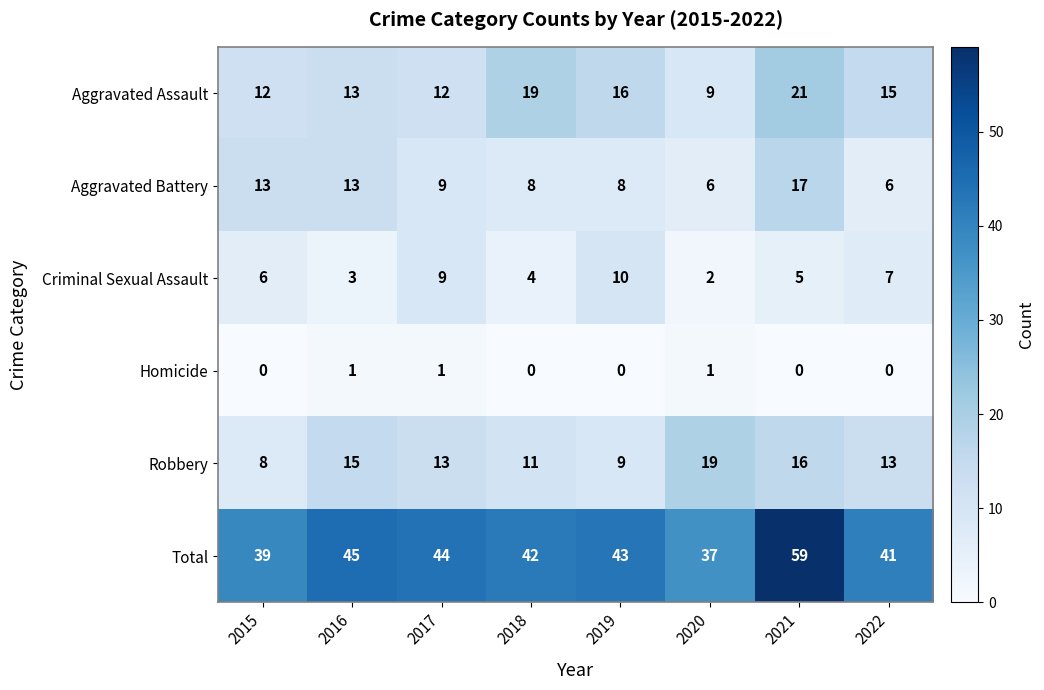

What is the difference between the highest and lowest values at 2017?

43